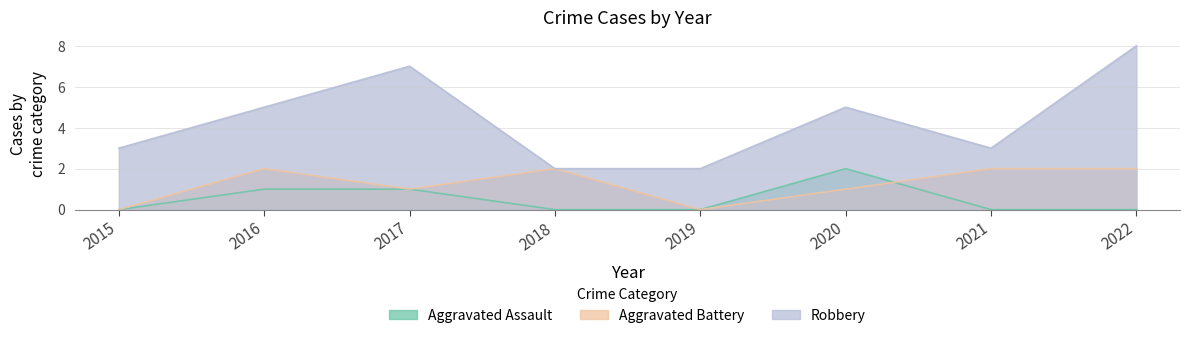

Which category has the lowest value in the Aggravated Battery series?

2015